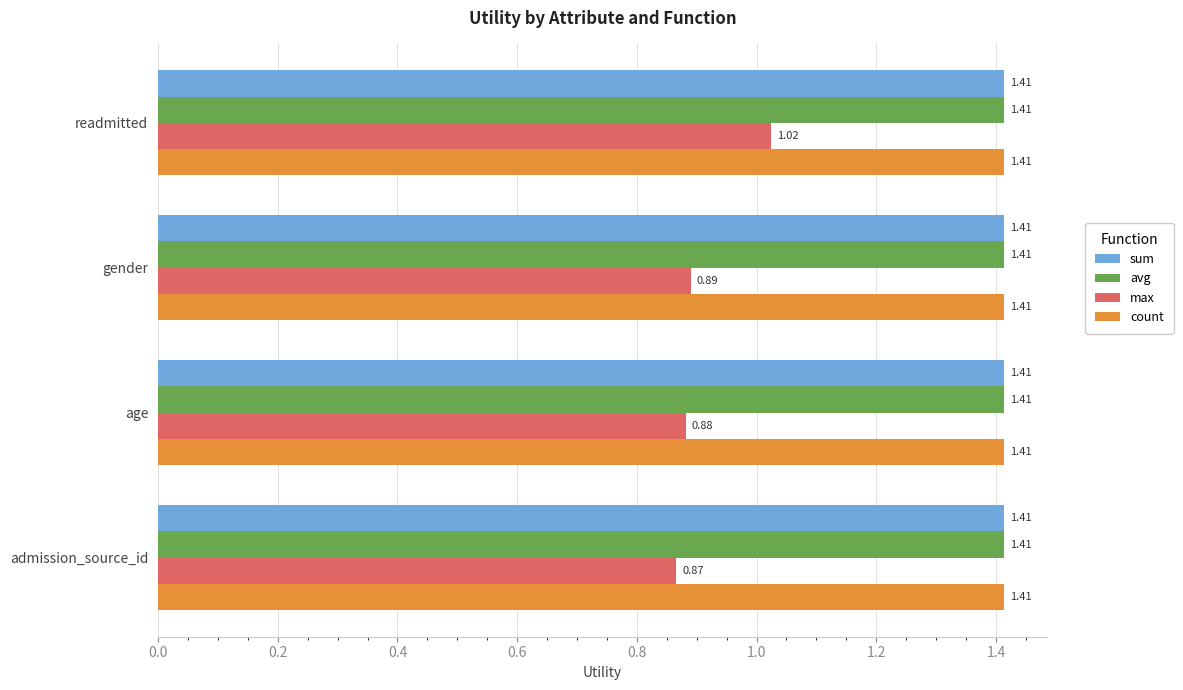

At how many categories does at least one series exceed 0?

4